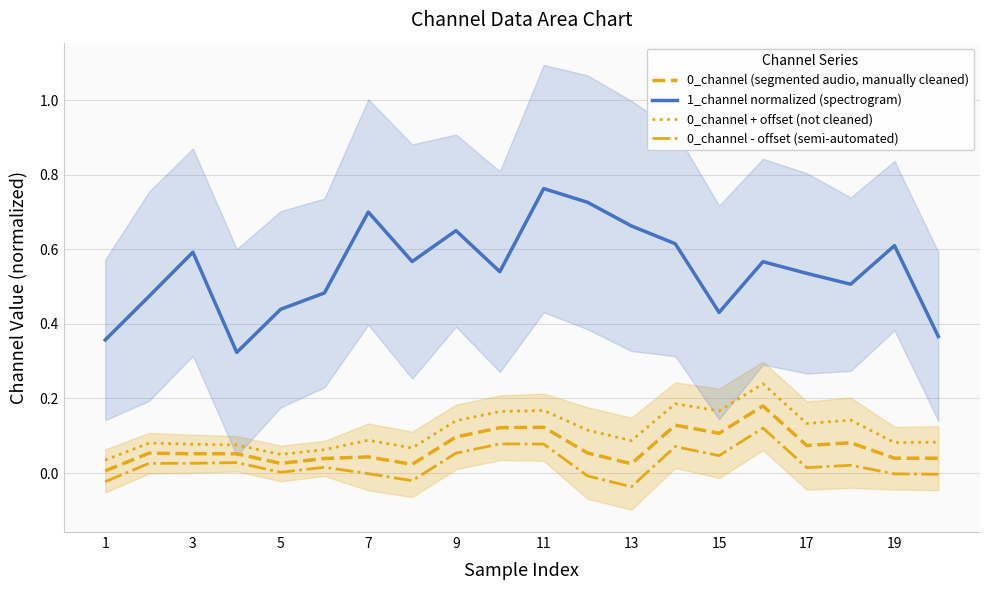

True or false: 0_channel + offset (not cleaned) and 1_channel normalized (spectrogram) intersect in this chart.

False